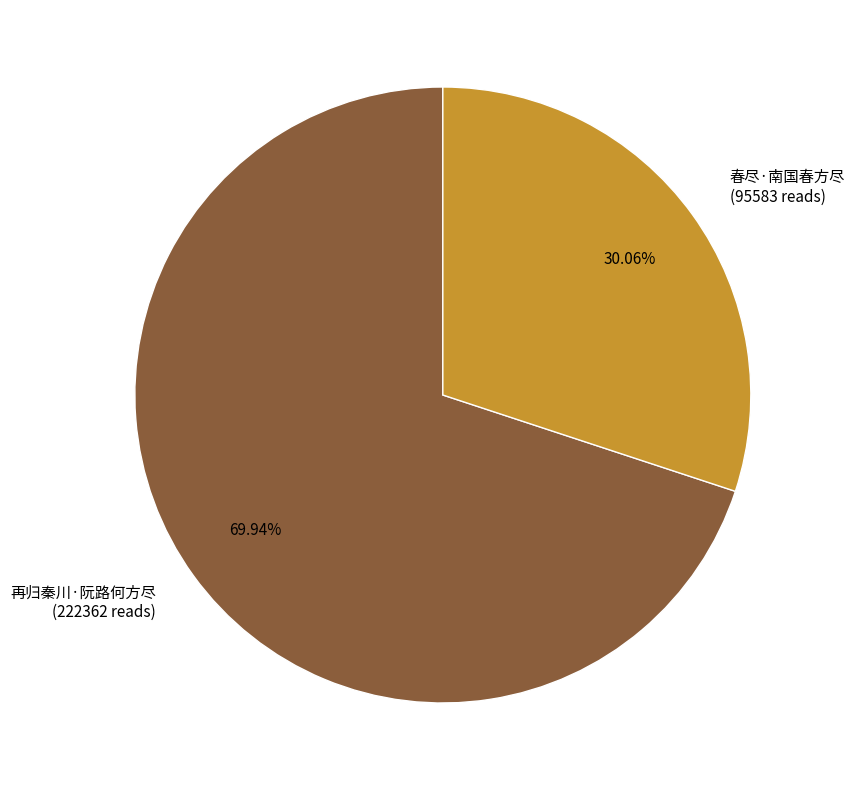

How many slices are in this pie chart?

2